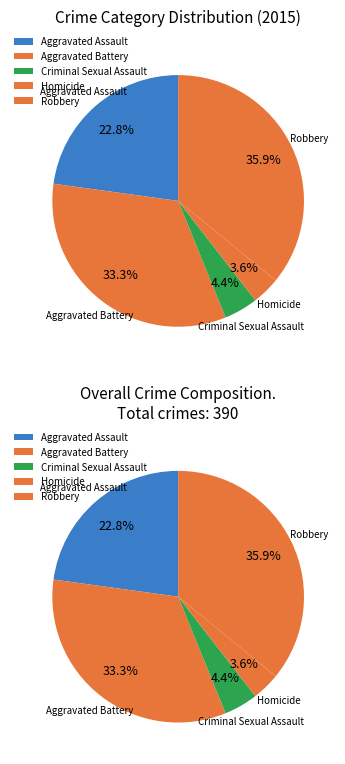

What is the total percentage of Criminal Sexual Assault and Aggravated Battery?

37.7%